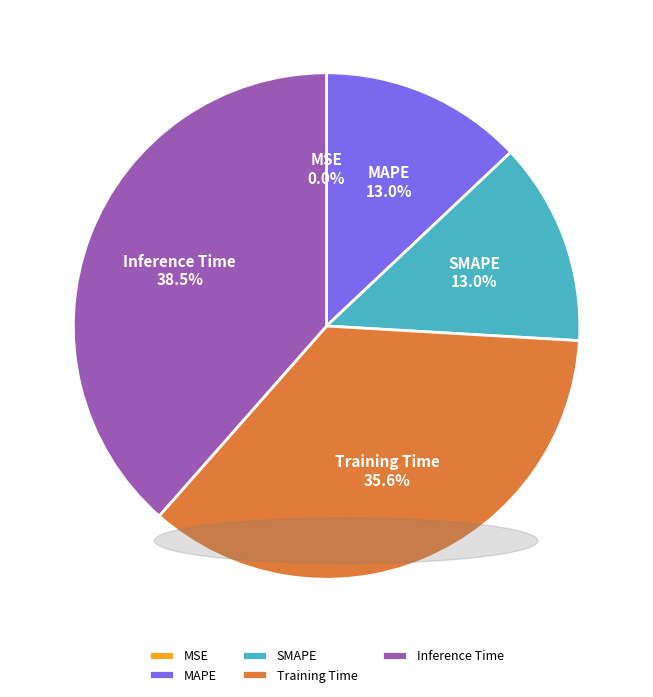

To the nearest percent, what is the combined percentage of Inference Time and MAPE?

51%